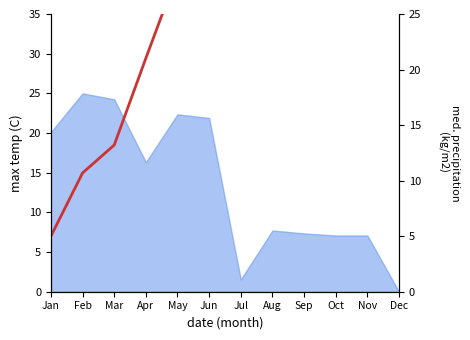

At which category does the data reach its first local peak?

Aug